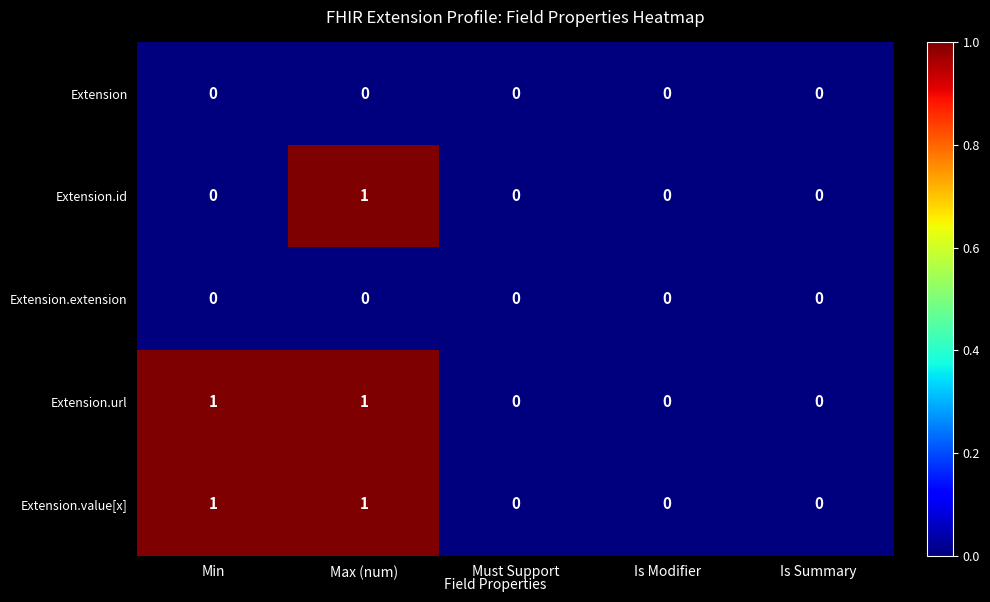

The Extension series shows 0 at Is Summary. True or false?

True